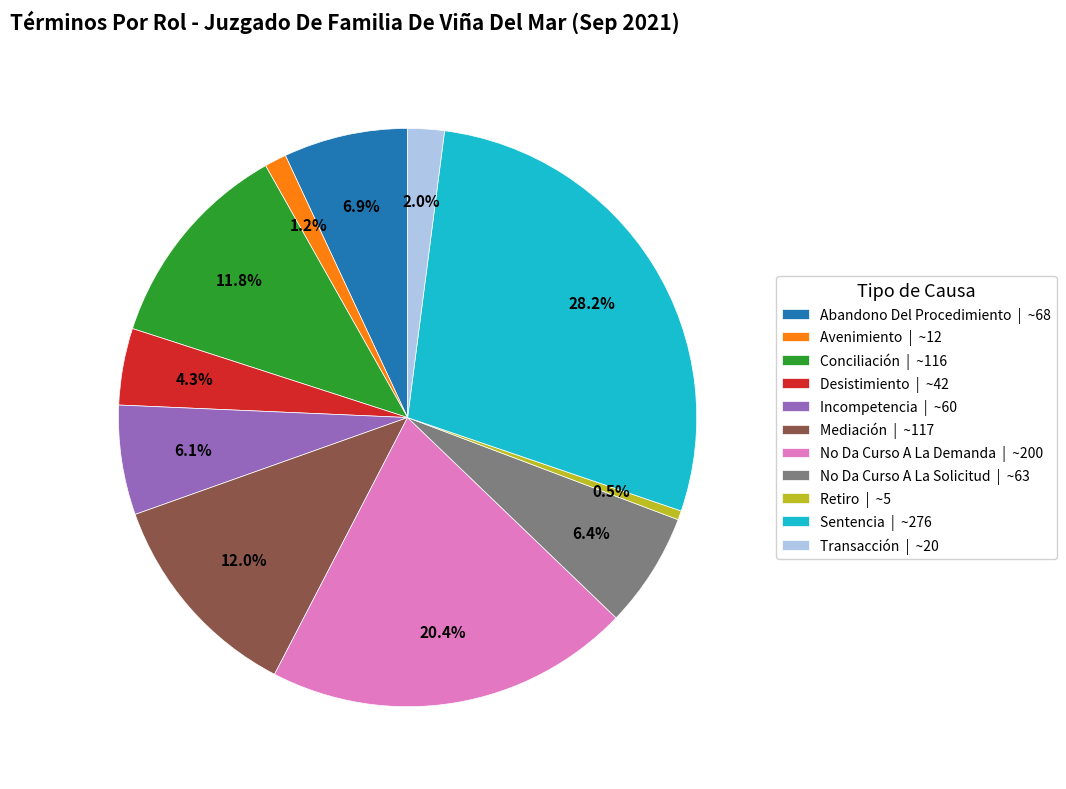

Is it true that Abandono Del Procedimiento is 14% of the pie?

False